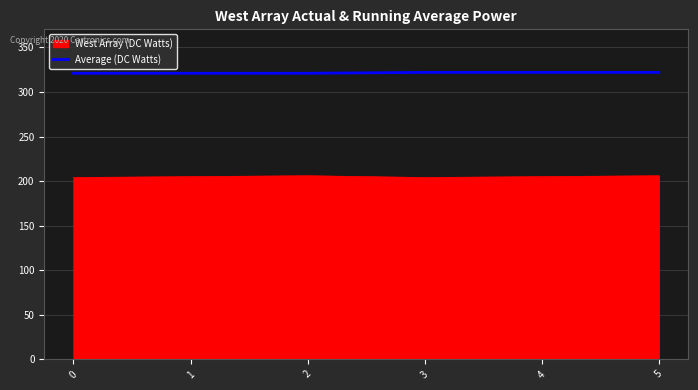

True or false: West Array (DC Watts) has a value of 320 at 0.

False